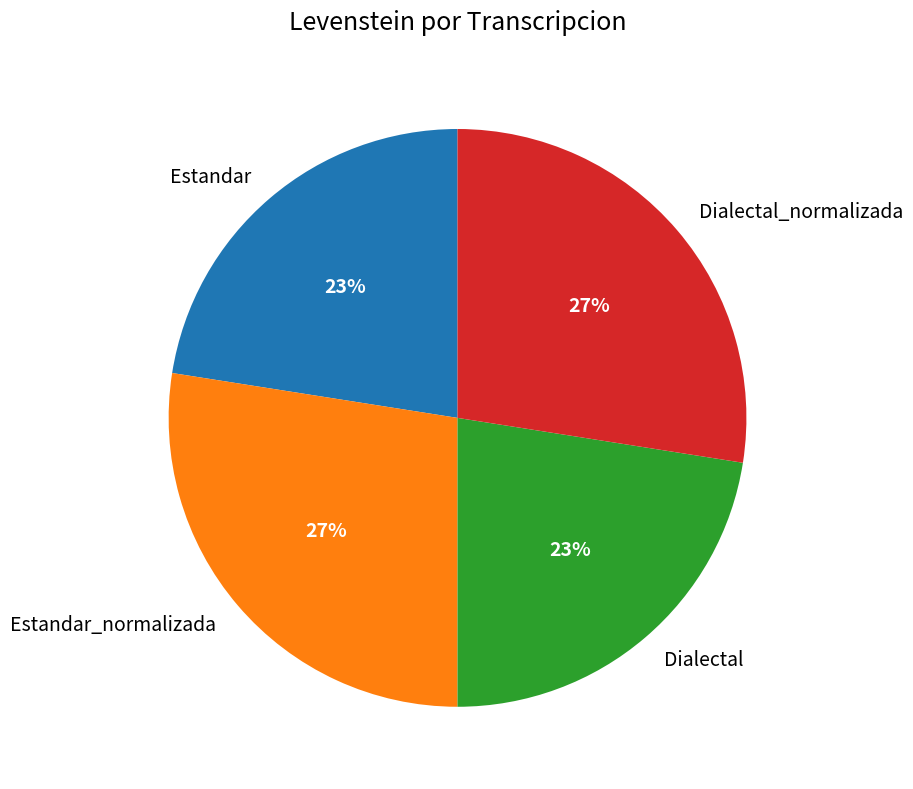

Does Estandar account for over 50% of the chart?

No